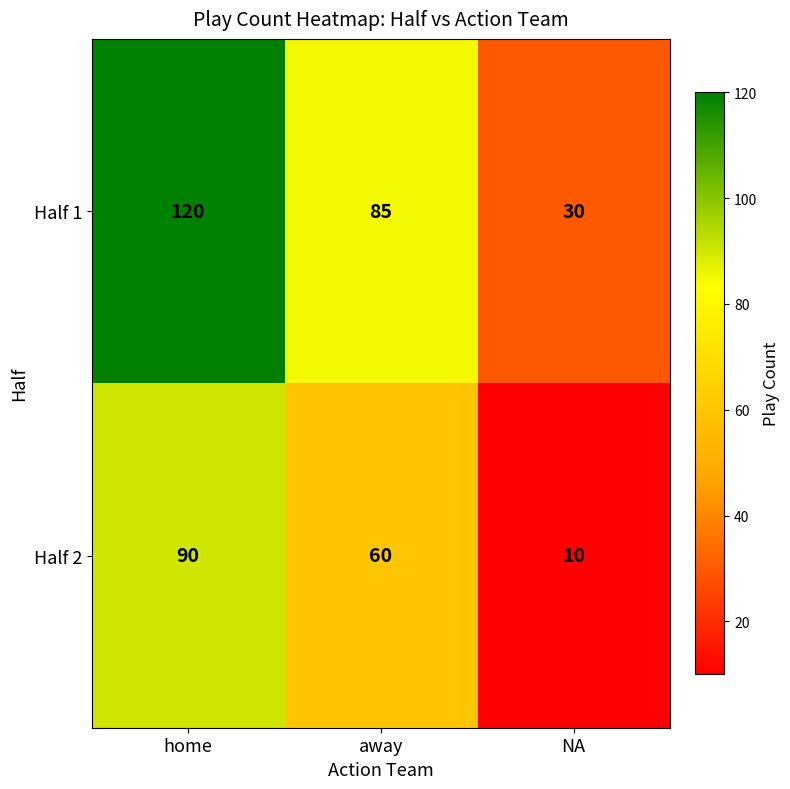

Where does the Half 2 series first go above 60?

home